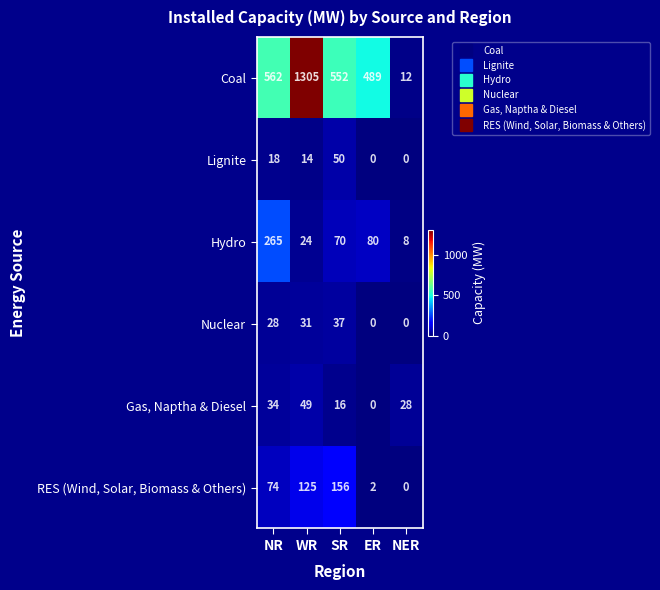

At which category does the chart reach its peak across all series?

WR